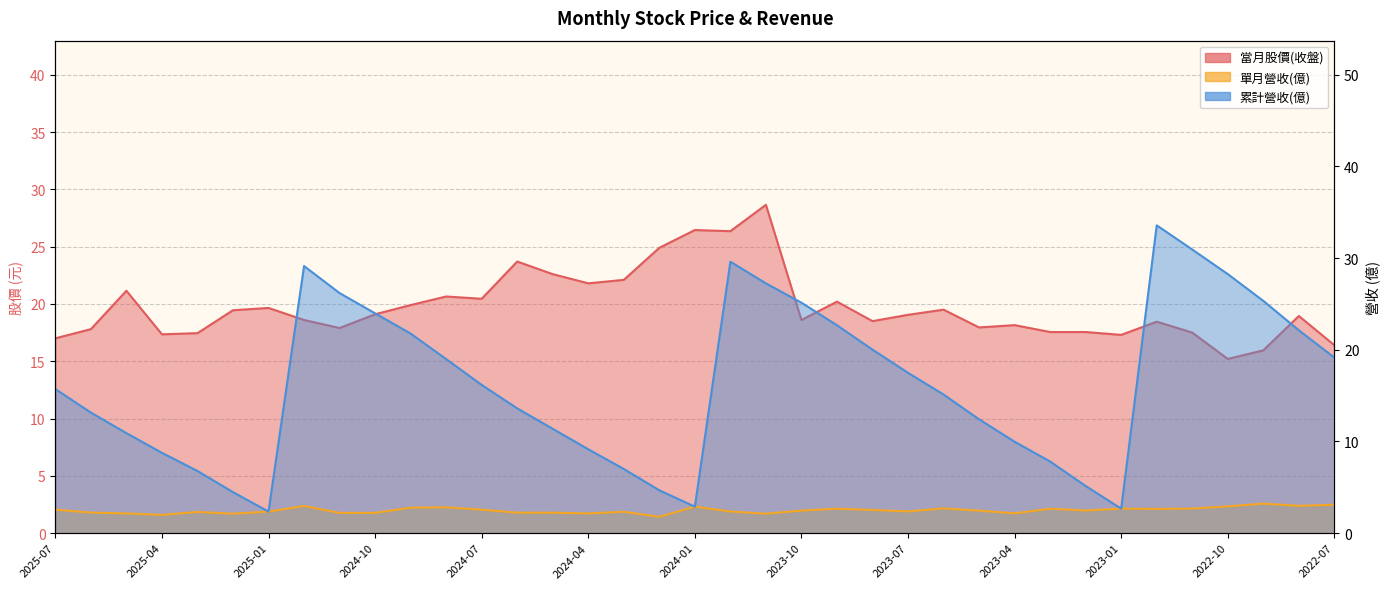

Which series has the widest spread of values?

累計營收(億)